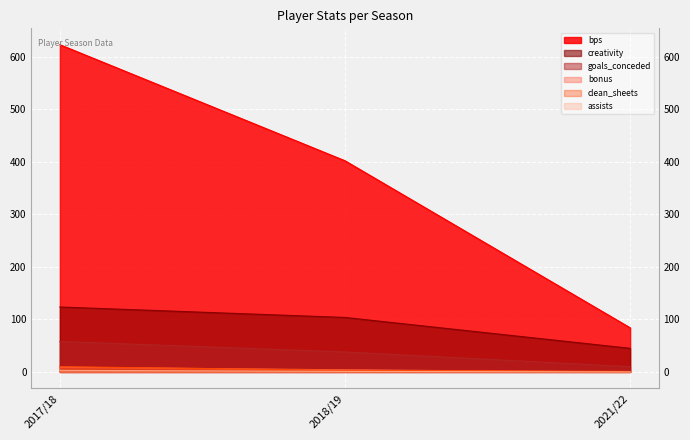

How many values in the bonus series exceed 4?

1